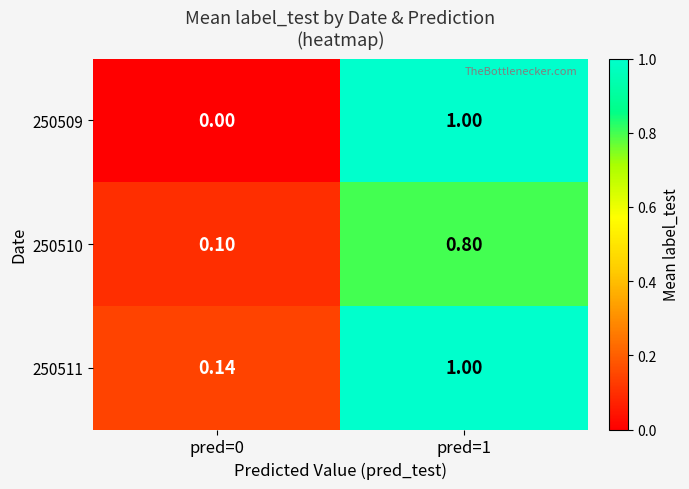

Is the value of 250509 at pred=0 greater than the value of 250511 at pred=0?

No